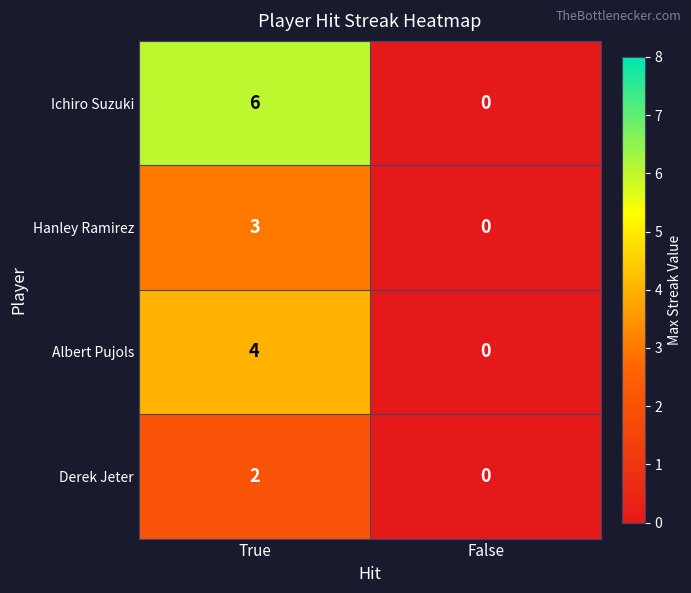

List the labels in order of Ichiro Suzuki value, largest first.

True, False